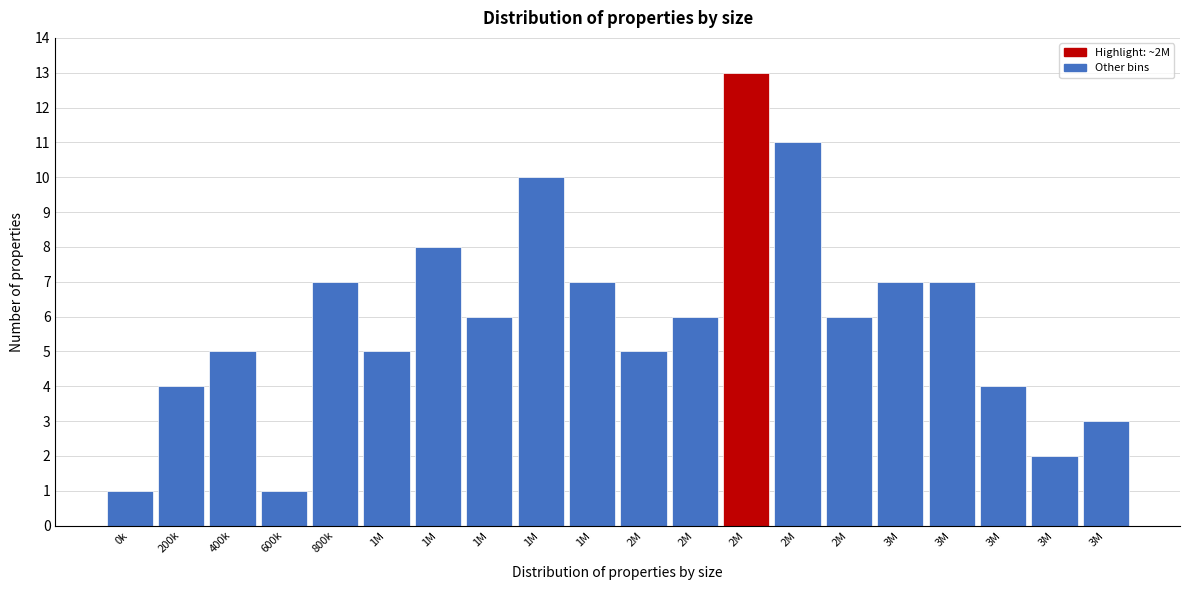

Does the chart contain any negative values?

No